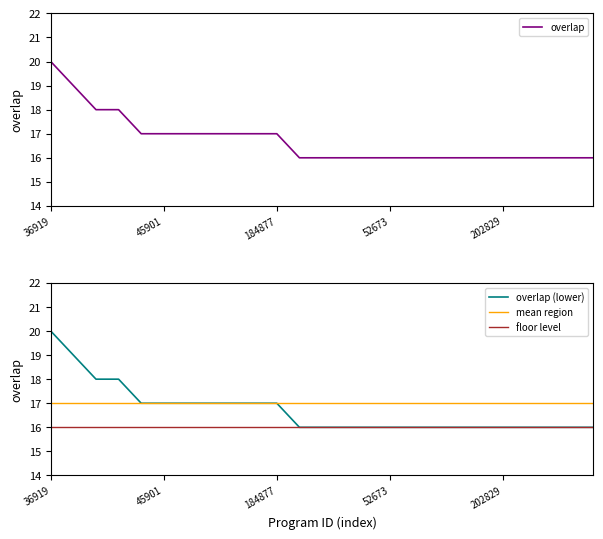

True or false: the data has more than 1 interior local peaks.

False